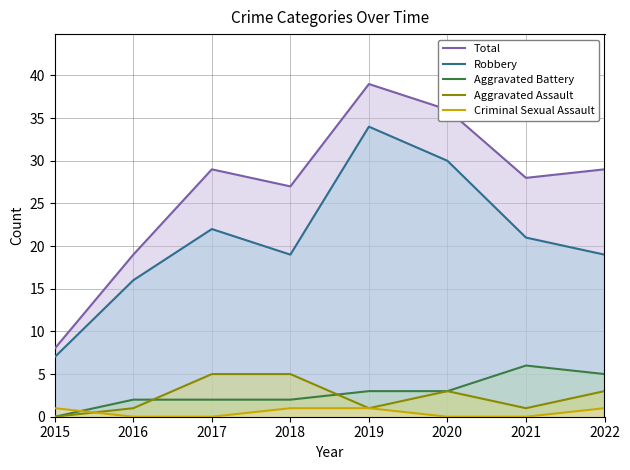

At 2019, list the series in order from smallest to largest.

Aggravated Assault, Criminal Sexual Assault, Aggravated Battery, Robbery, Total